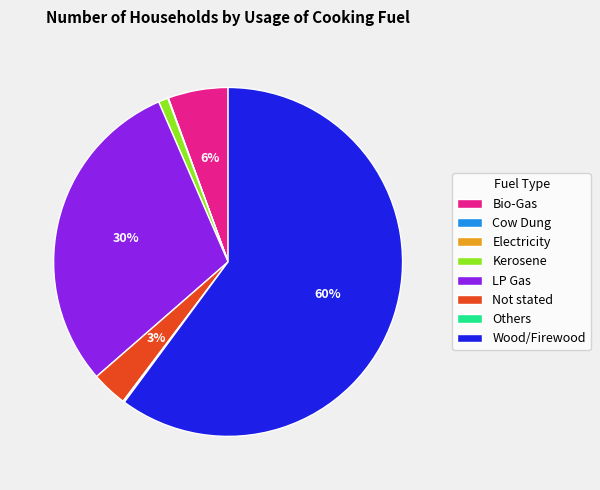

To the nearest percent, what is the combined percentage of Wood/Firewood and LP Gas?

90%